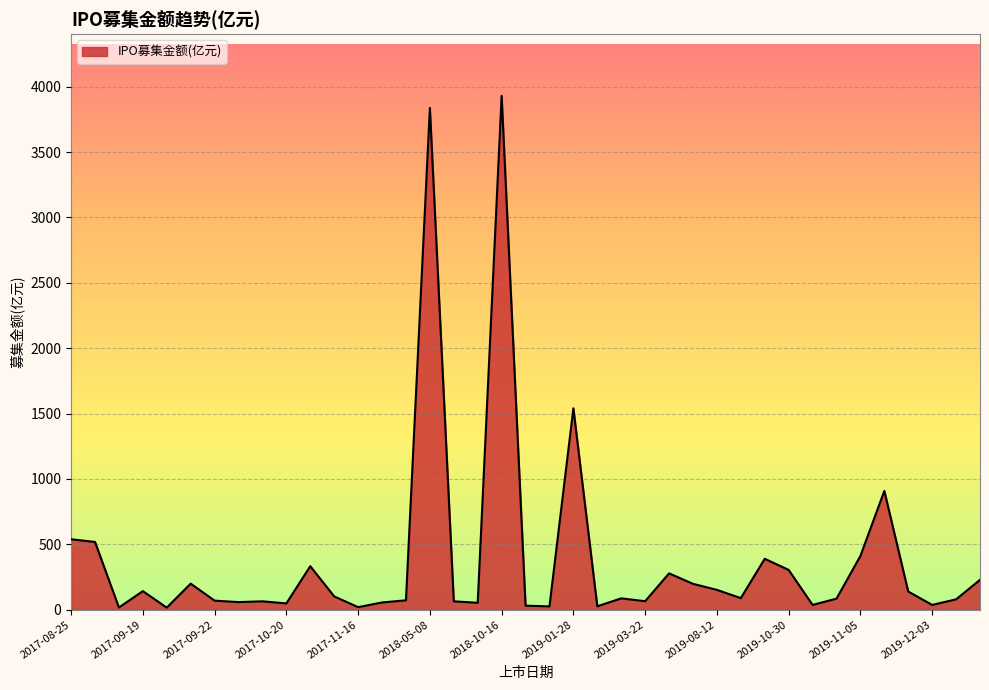

What is the maximum value shown in the chart?

3929.7